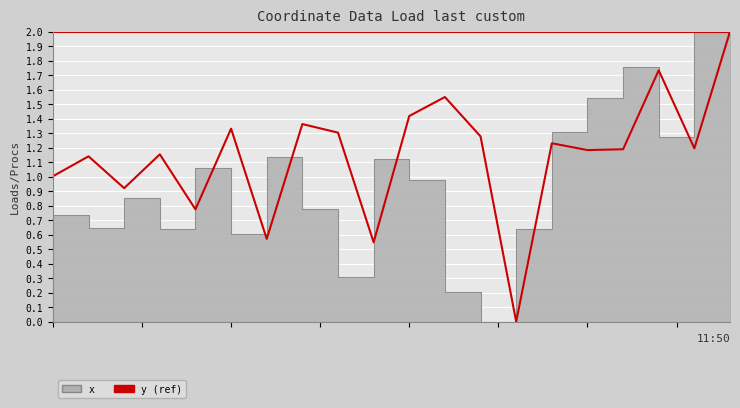

Is it true that x equals 0.9 at 2?

True